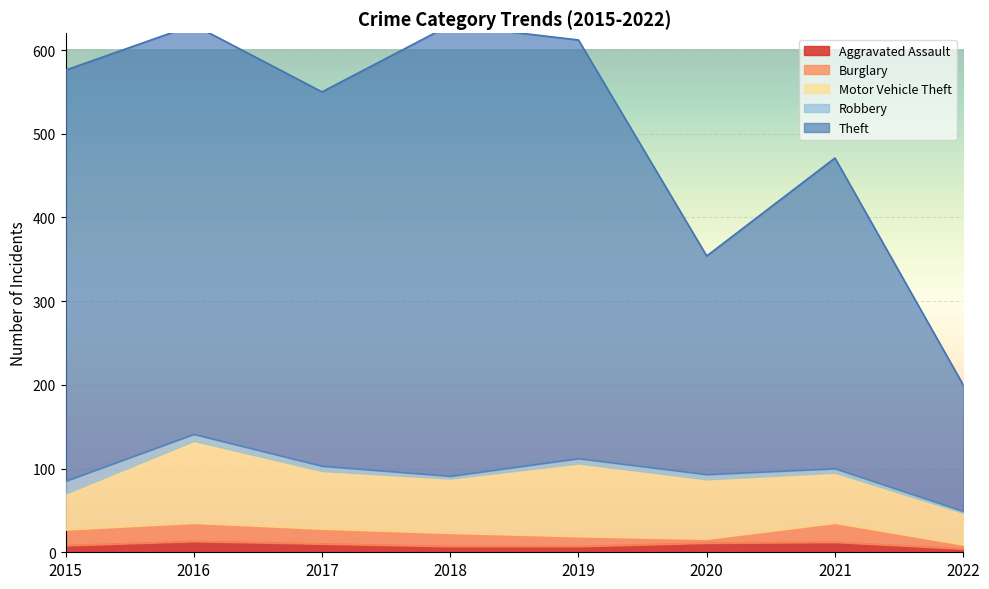

How many series are shown in this chart?

5